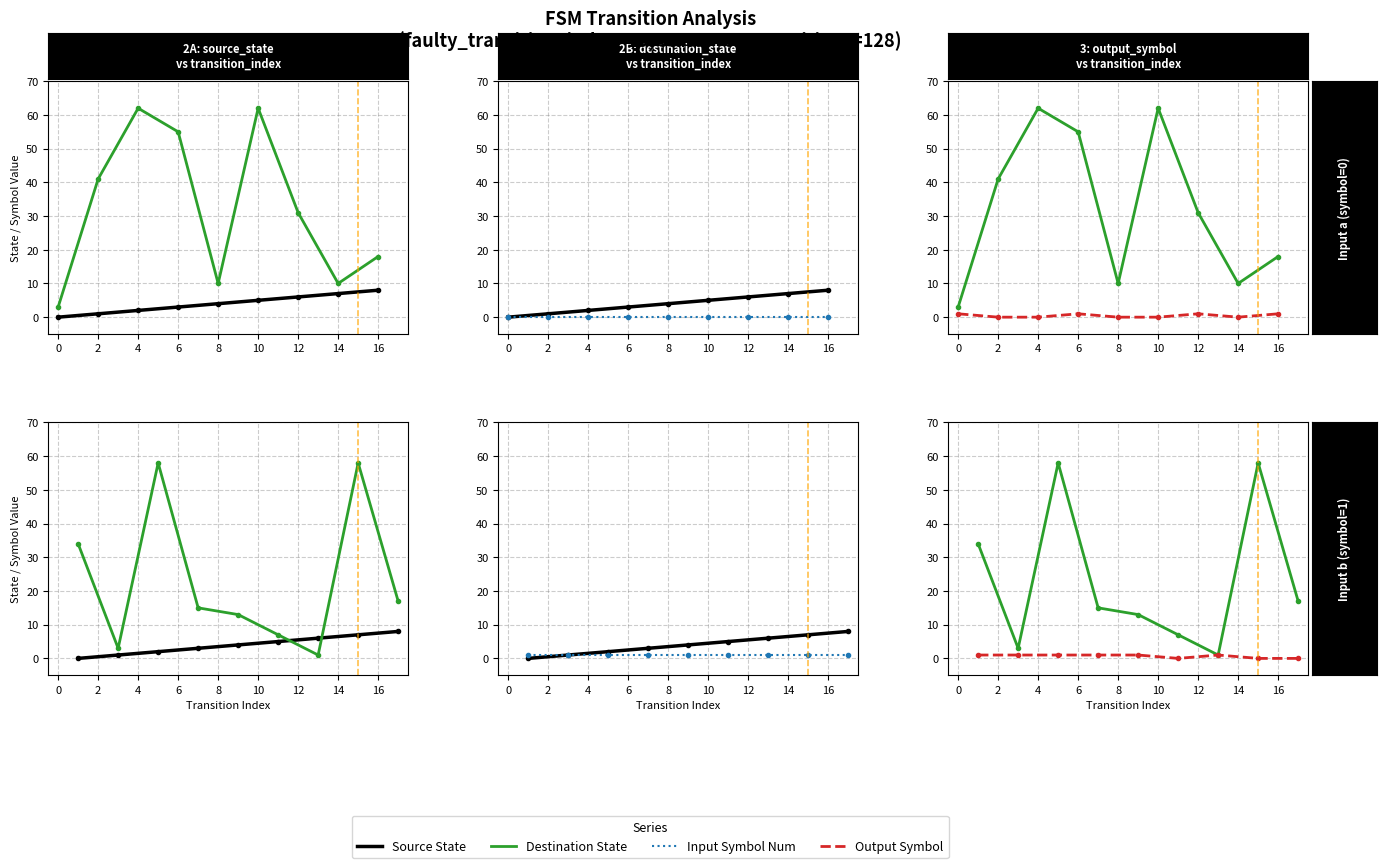

Read the destination_state value at 2.

41